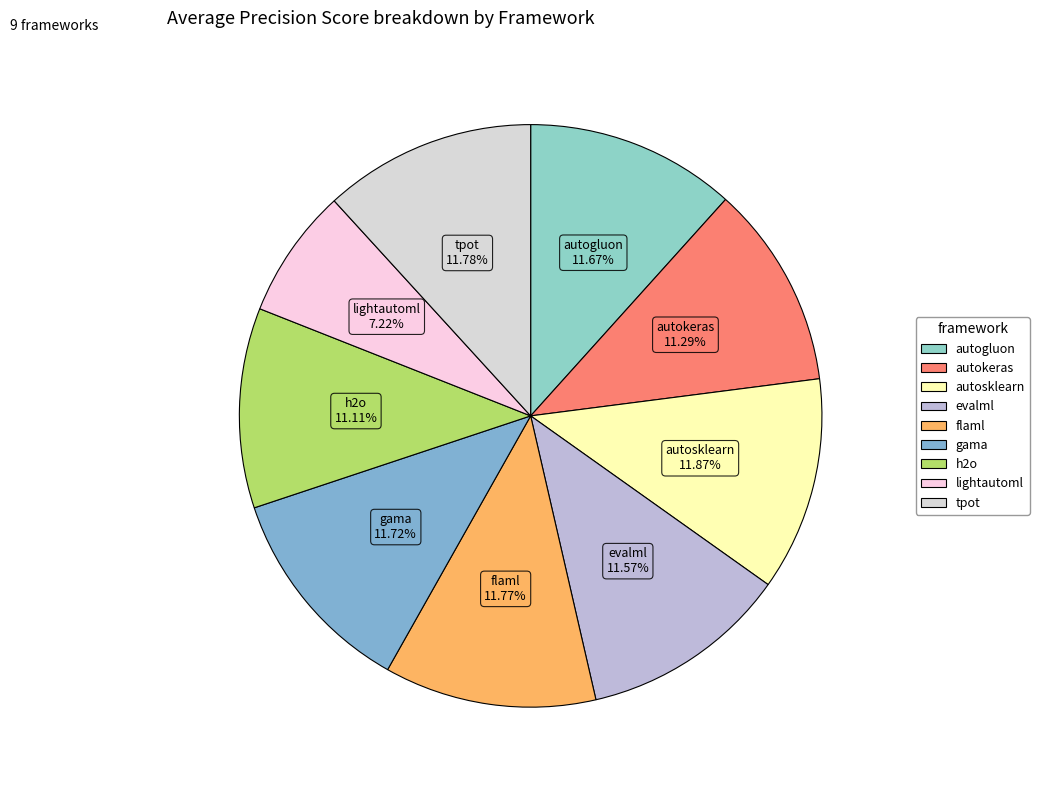

To the nearest percent, what is the difference between the largest and smallest slice percentages?

5%